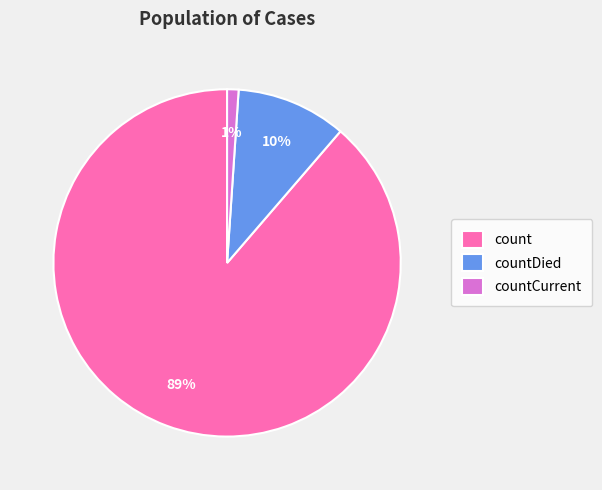

Which has a higher value, countCurrent or count?

count